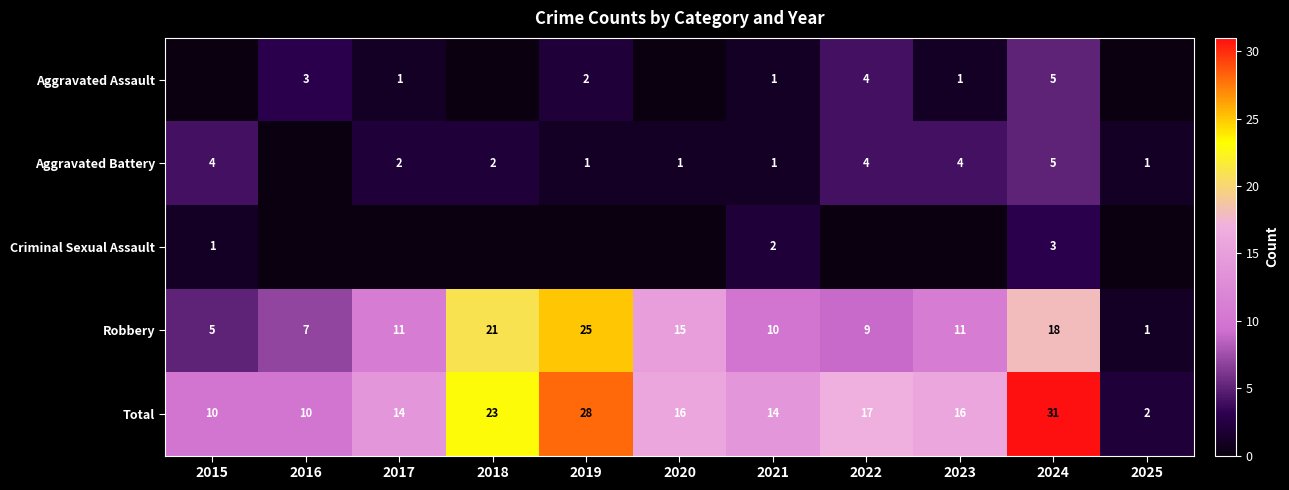

What is the highest value of the Total series?

31